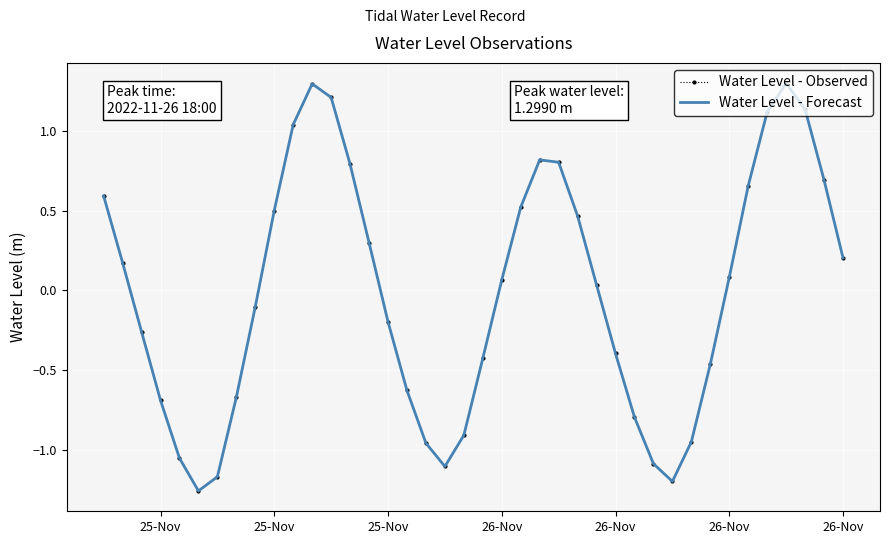

At which label does Water Level - Observed first exceed 0?

25-Nov